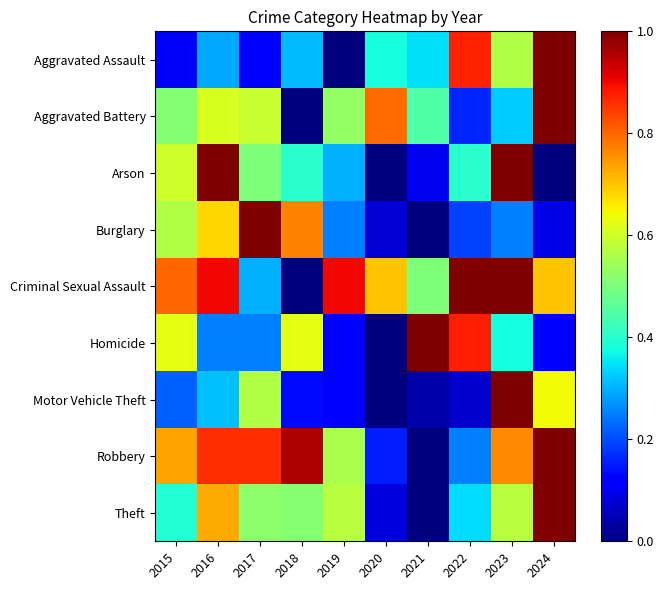

What is the spread (max minus min) of values at 2017?

0.9